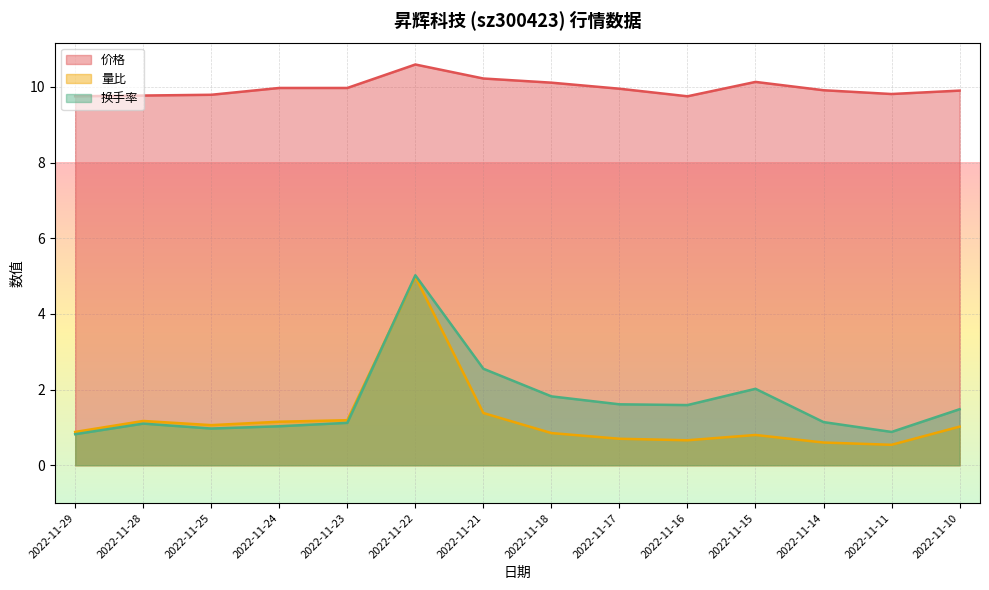

What is the maximum value for 换手率?

5.0